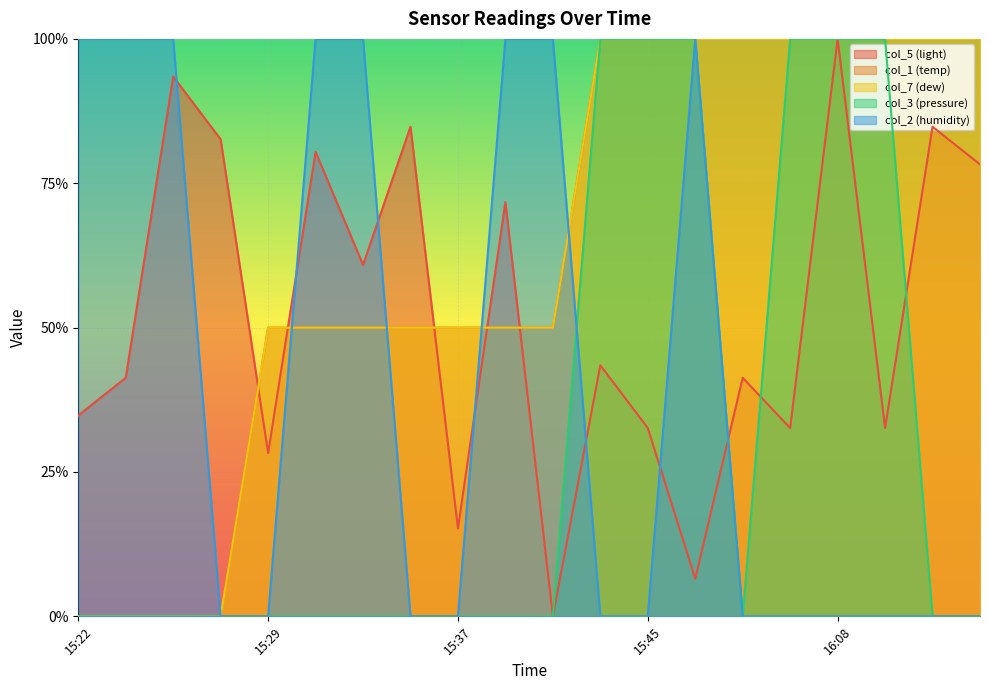

What is the sum of all col_7 (dew) values?

12.5